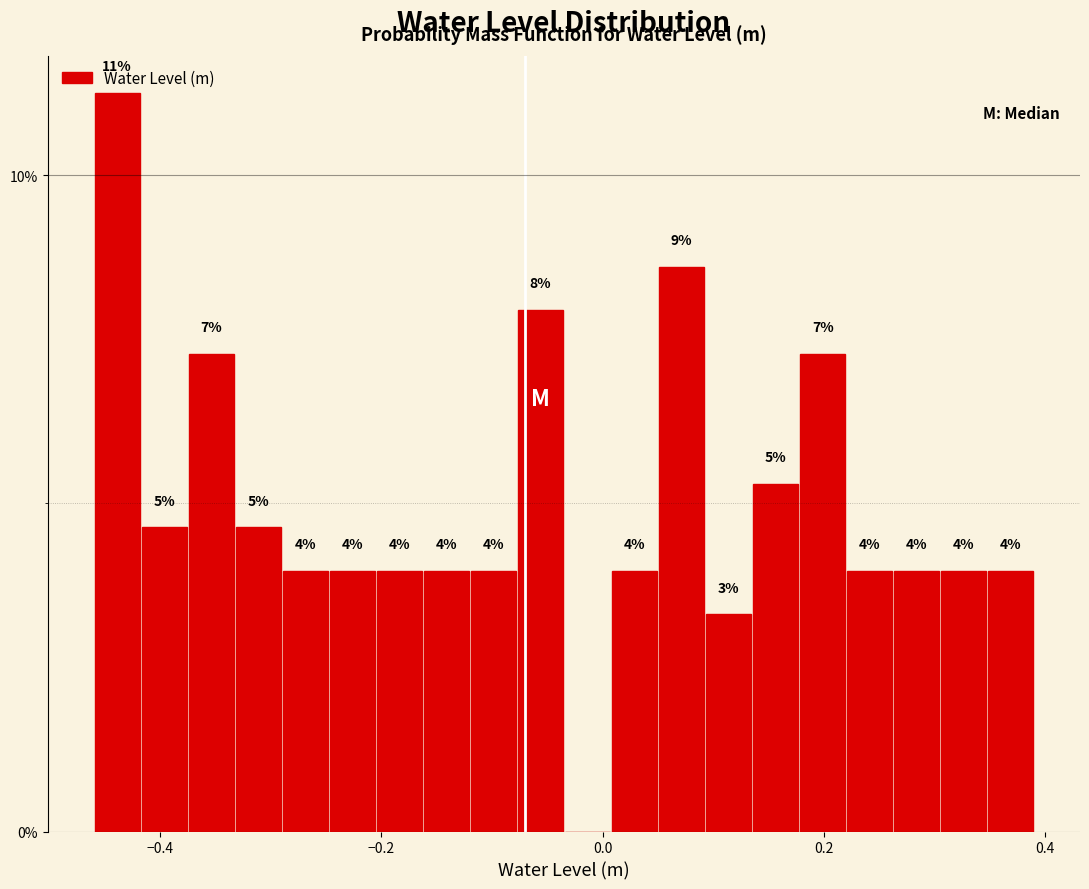

Around what value on the x-axis is the tallest bar? Give the approximate position of its centre, as read against the axis.

-0.44